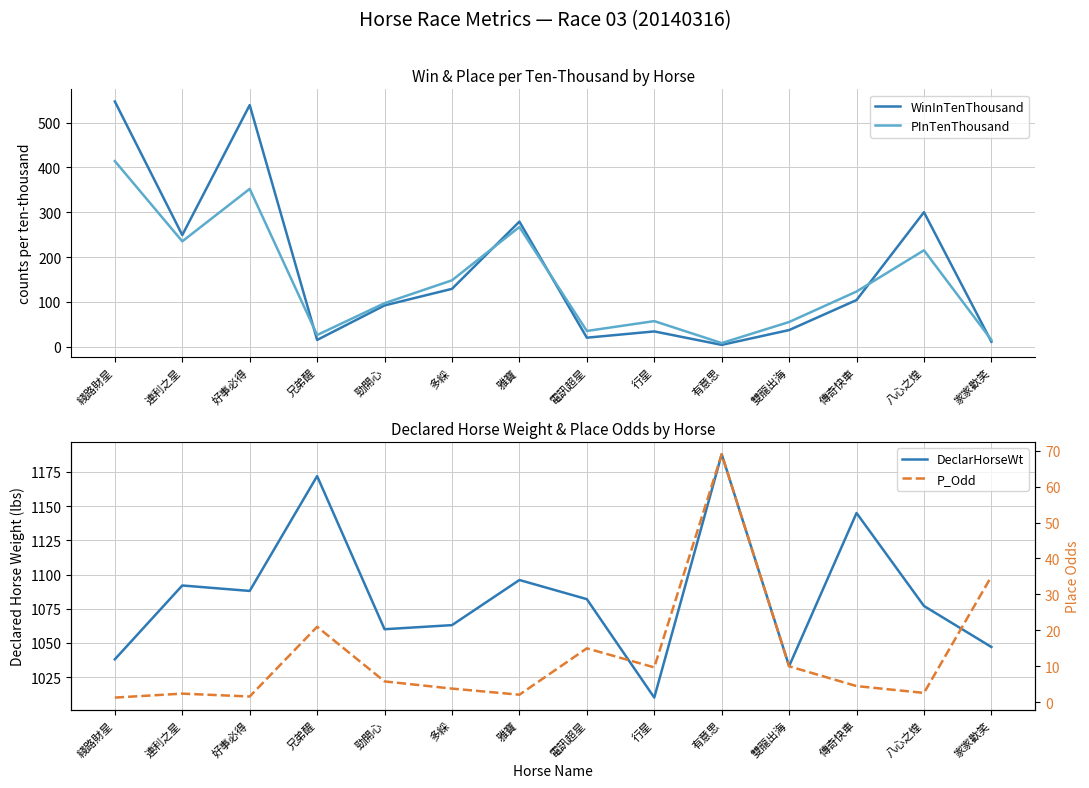

True or false: P_Odd and DeclarHorseWt intersect in this chart.

False